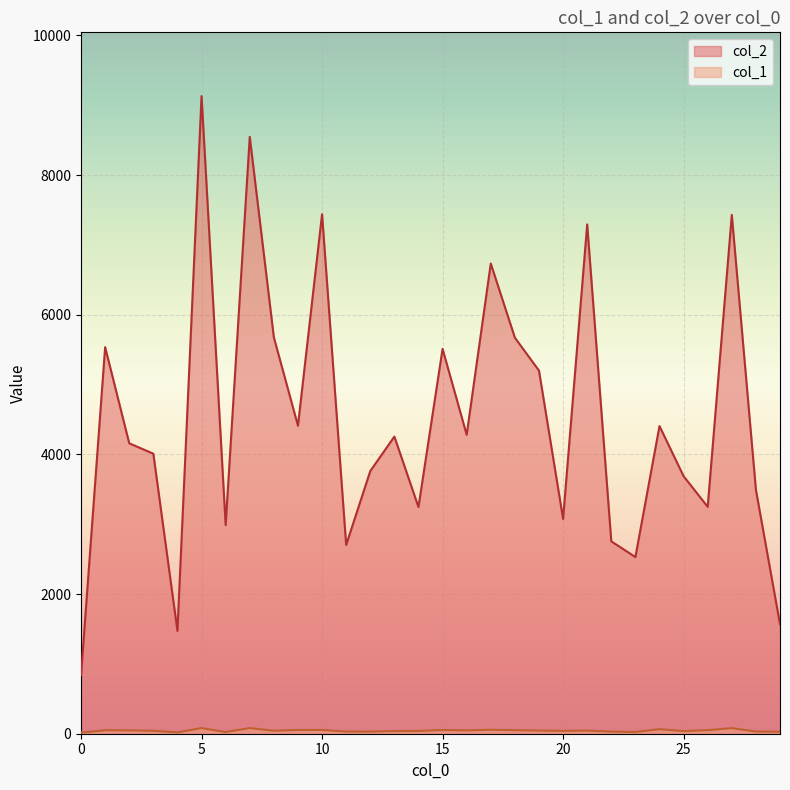

What is the value of the col_1 point at the 8th from the left?

81